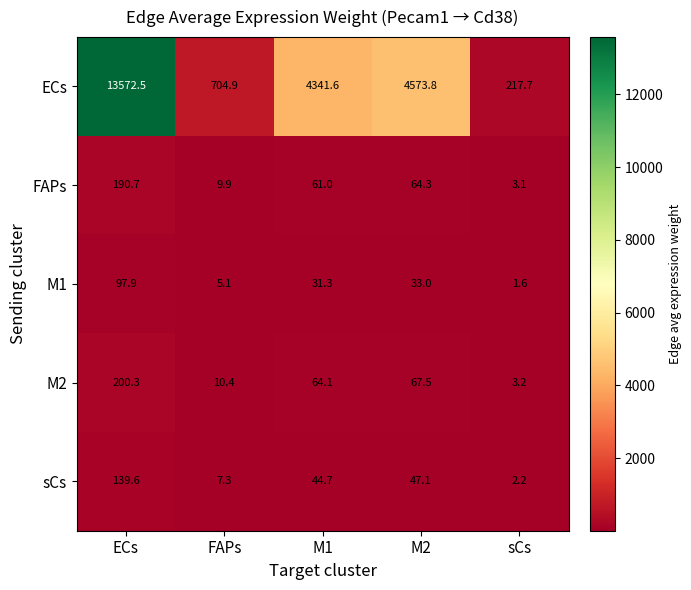

The sCs series shows 139.6 at ECs. True or false?

True